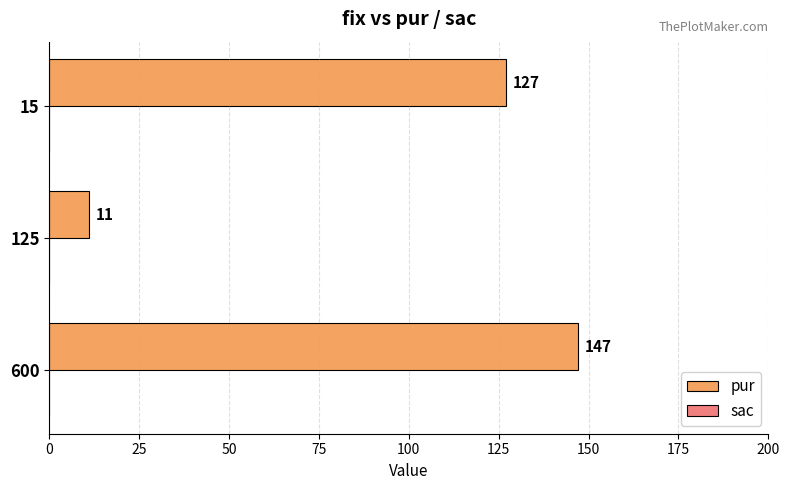

How many values are between 11 and 147?

3